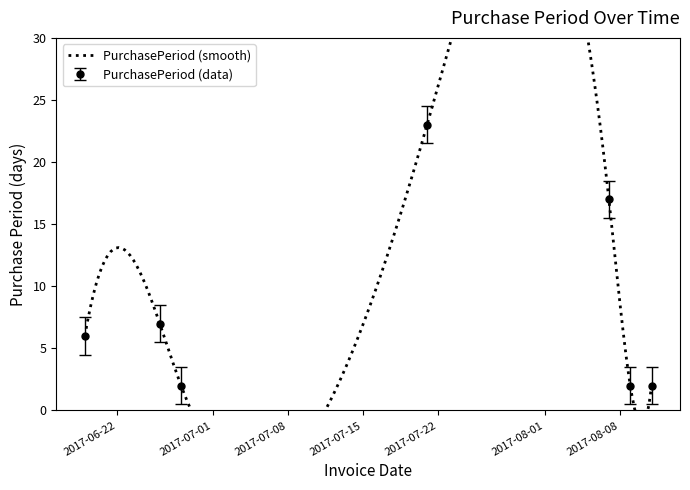

What position from the right is 2017-08-11?

1